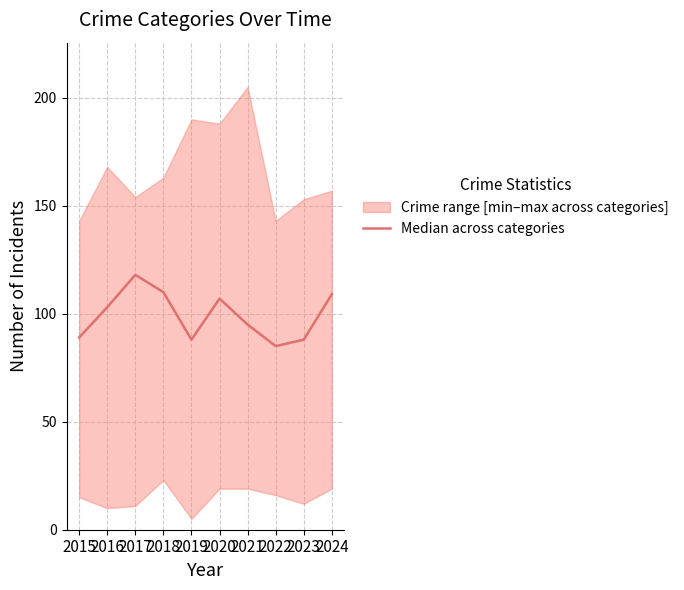

What is the change in value from 2016 to 2018?

+7